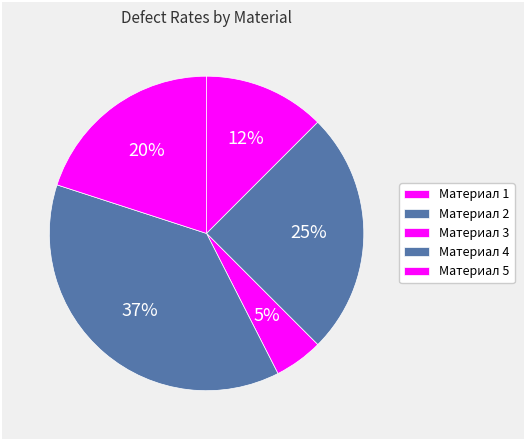

How many segments does this pie chart have?

5